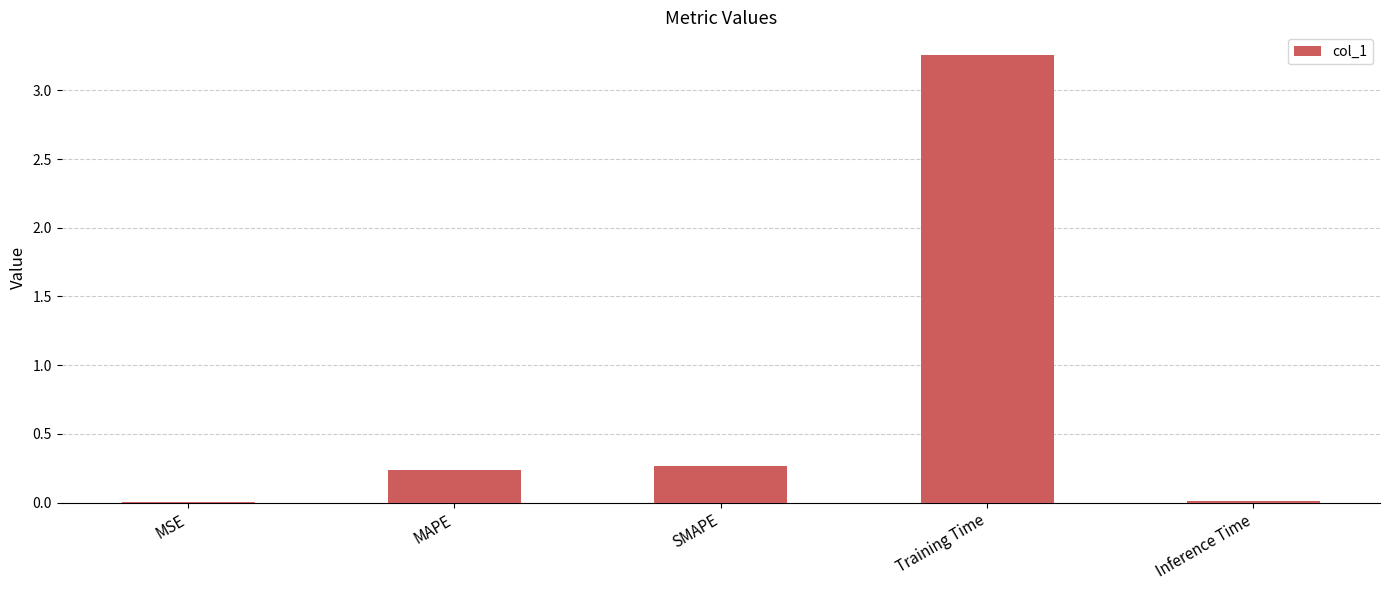

True or false: the data shows 0.3 at SMAPE.

True